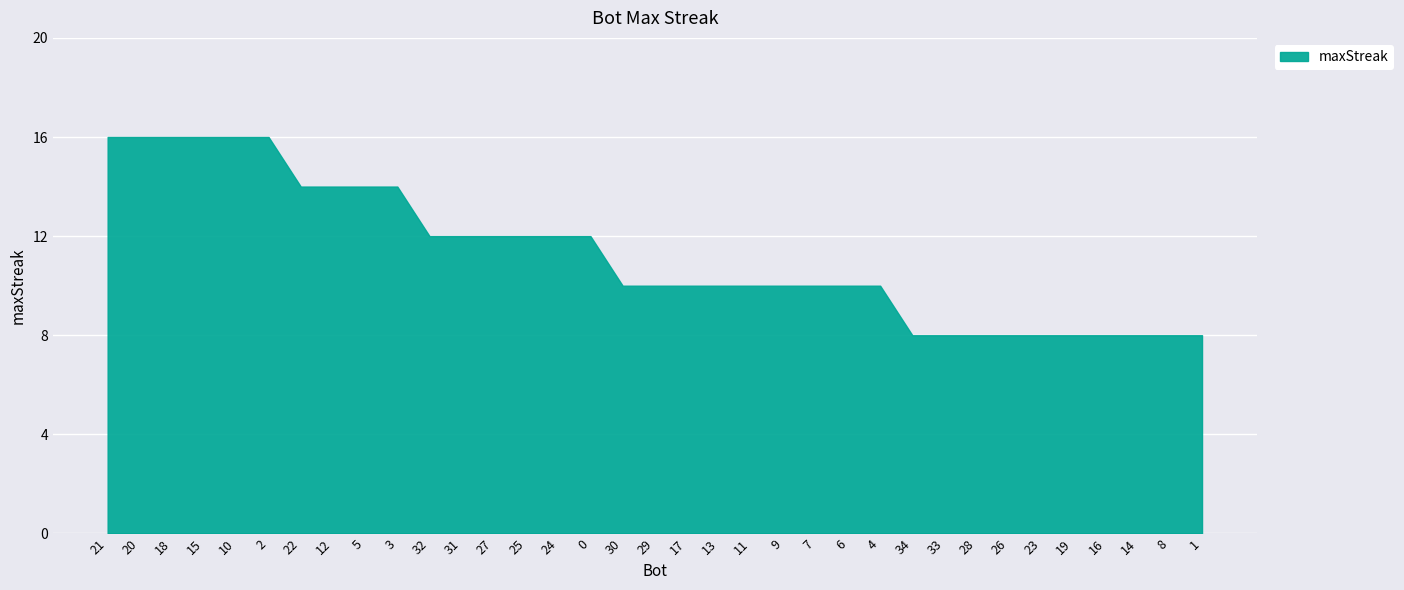

The chart shows a value of 6 at 24. True or false?

False